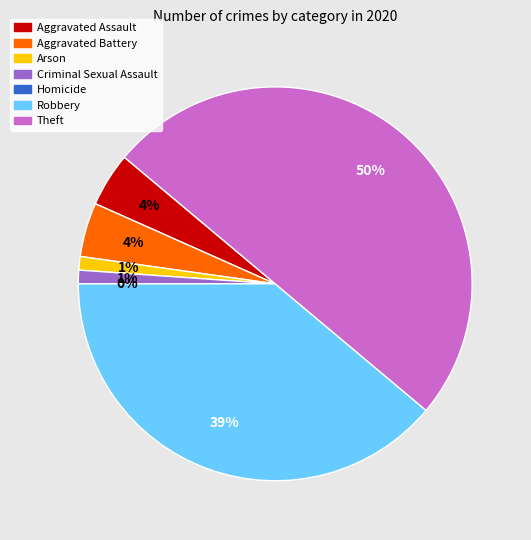

Which has a higher value, Homicide or Aggravated Battery?

Aggravated Battery